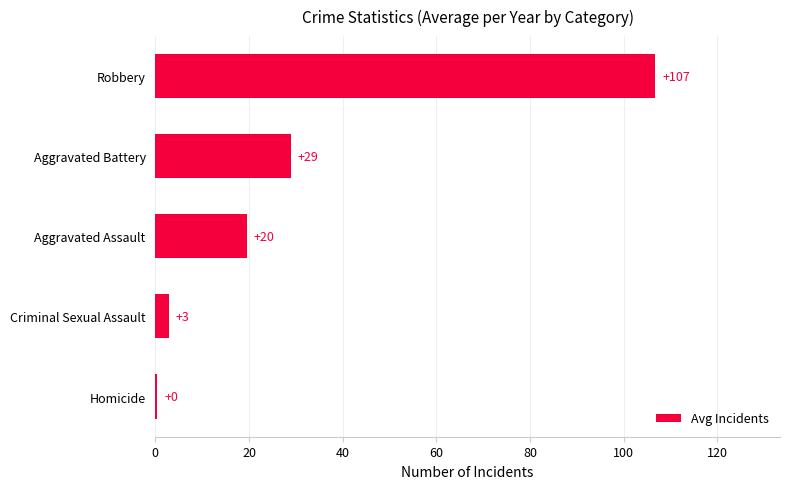

Are the bars horizontal?

Yes